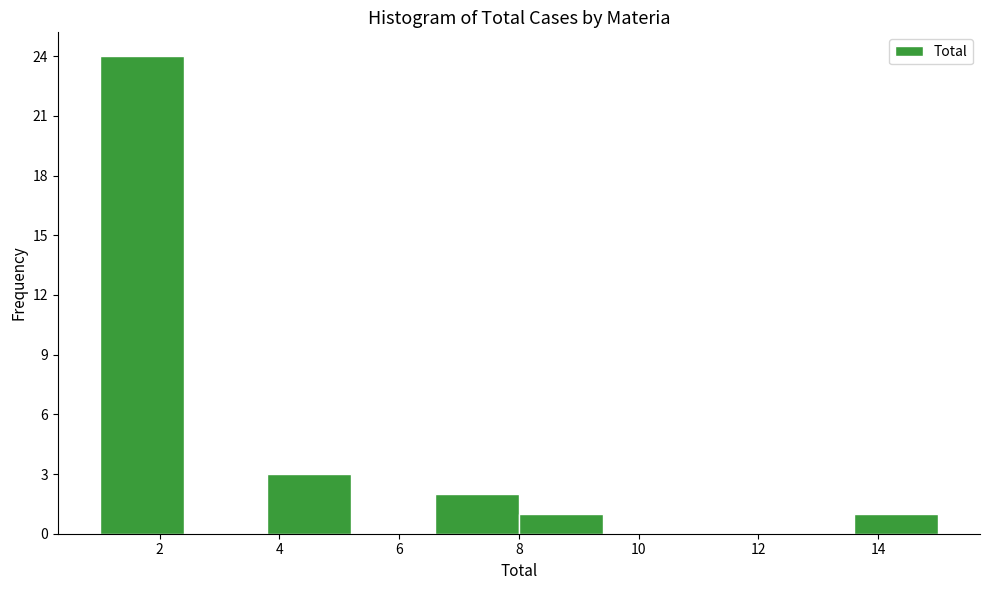

Which range on the x-axis has the tallest bar?

1.0 to 2.4